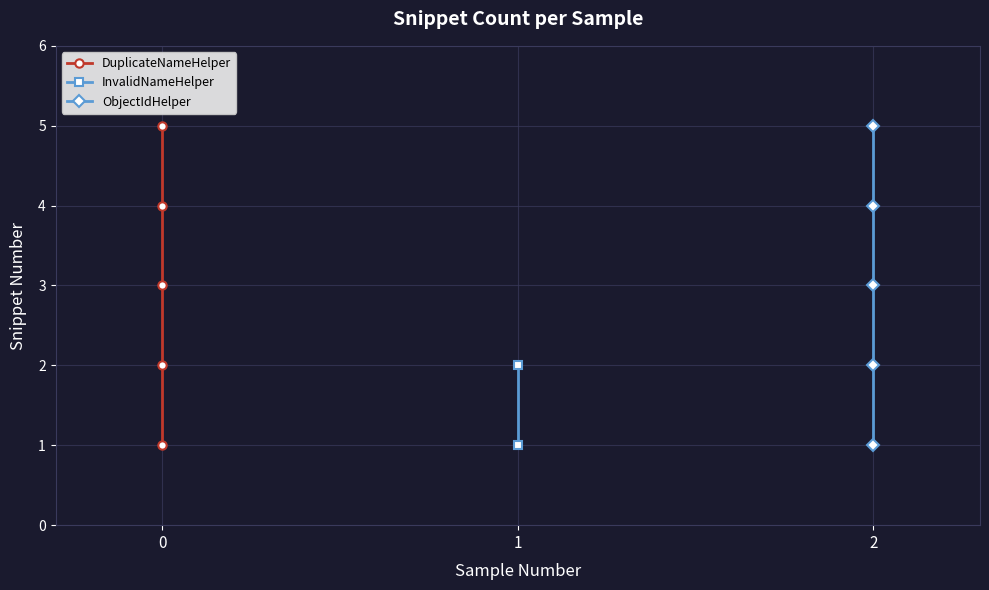

Between 0 and 2, which is larger?

2